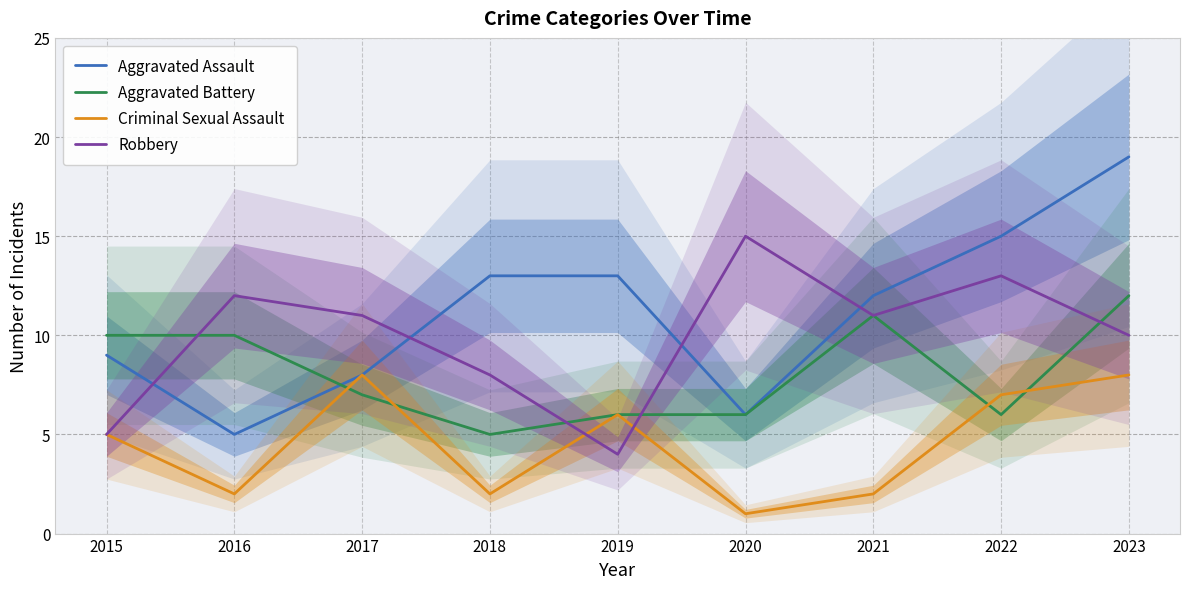

Rank the series by their average value, from highest to lowest.

Aggravated Assault, Robbery, Aggravated Battery, Criminal Sexual Assault